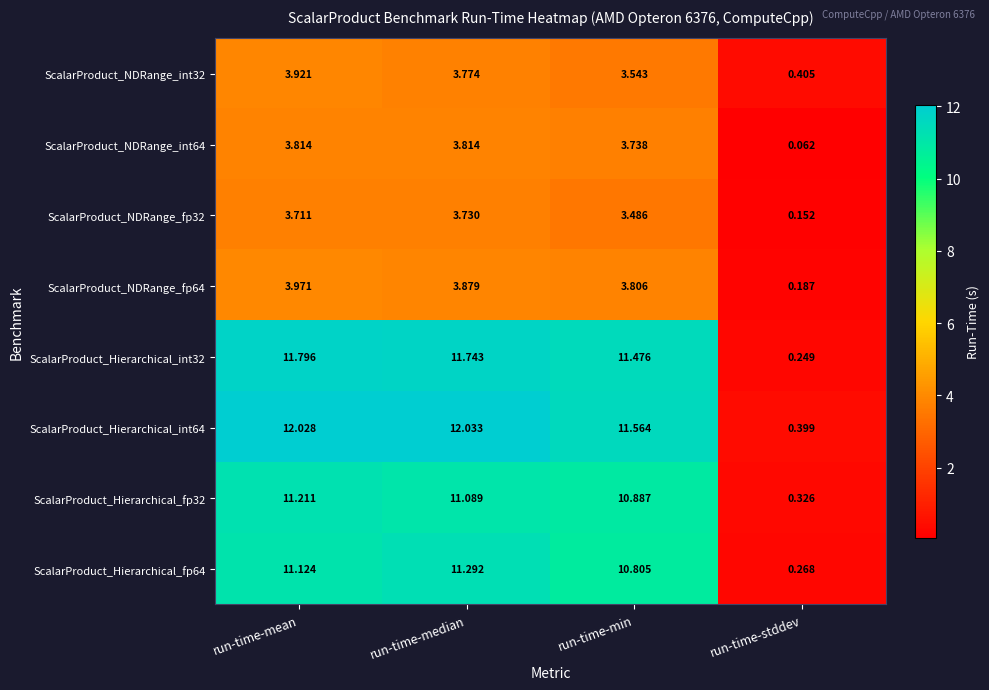

Count the number of categories in the chart.

4